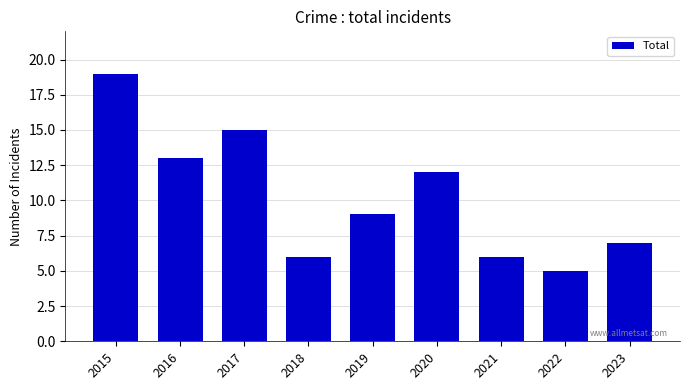

Reading left to right, transcribe all the data shown in this chart.

2015=19	2016=13	2017=15	2018=6	2019=9	2020=12	2021=6	2022=5	2023=7